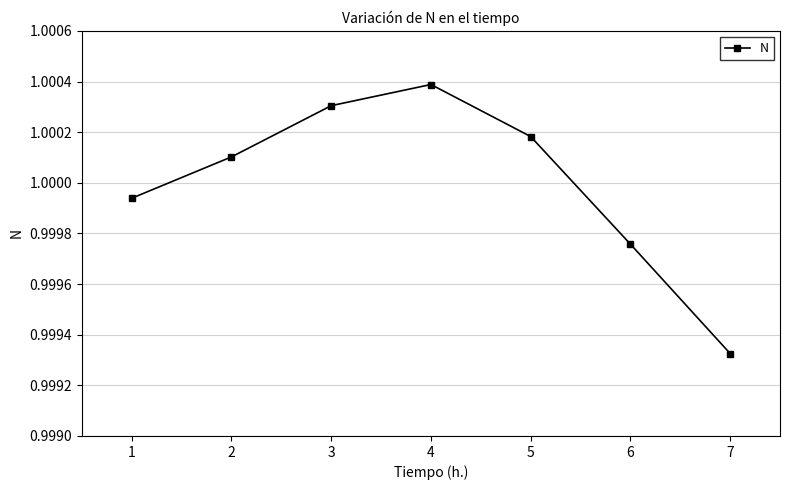

Which category has the lowest value across all series?

7